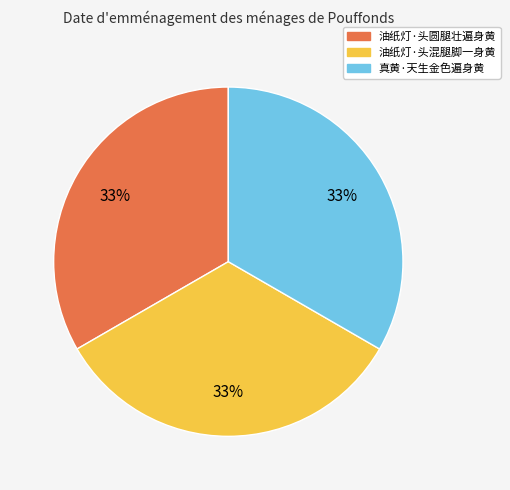

To the nearest percent, what percentage of the pie is 真黄·天生金色遍身黄?

33%